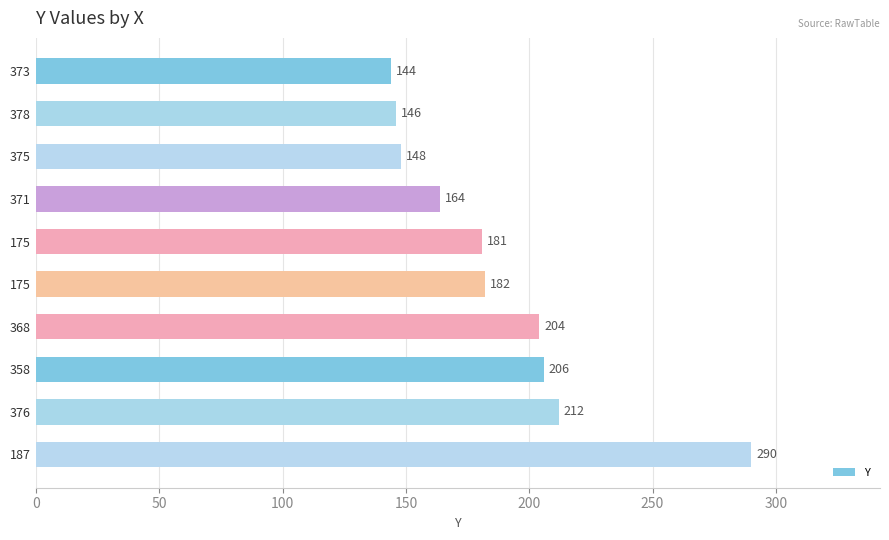

How many bars are there in total?

10